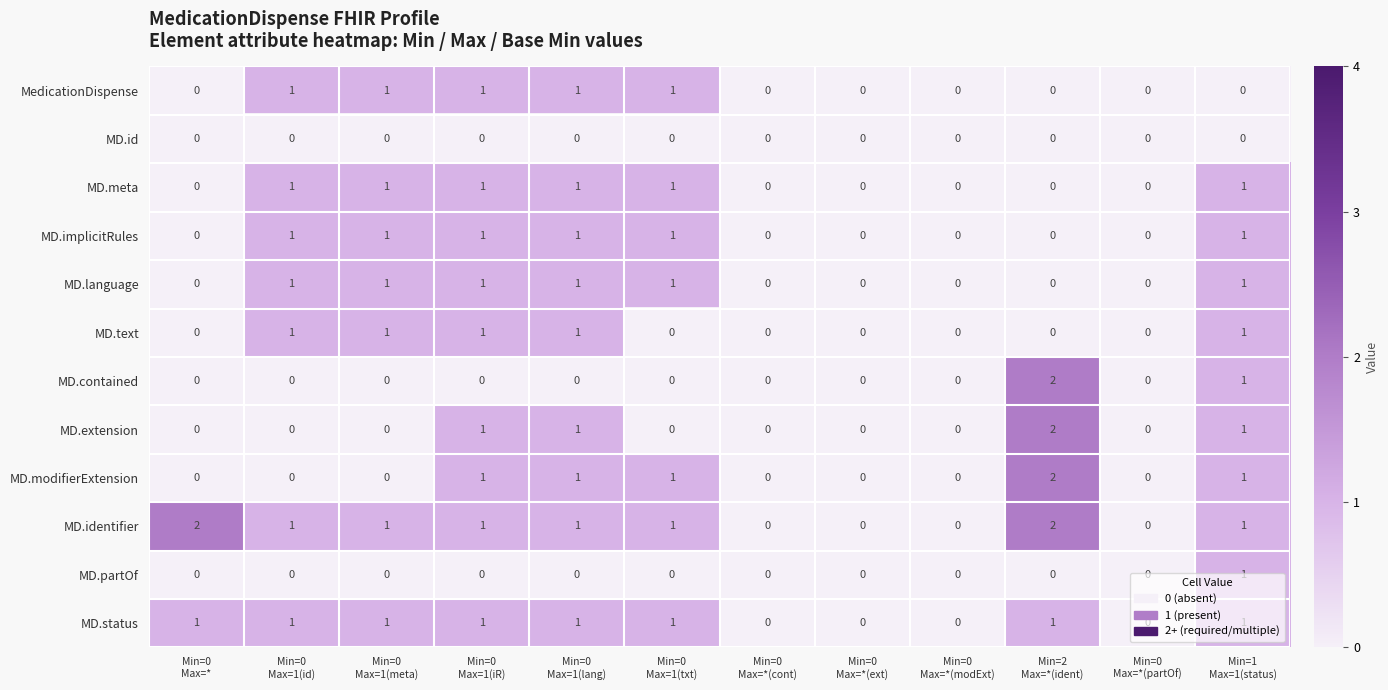

At which category is the sum across all series the highest?

Min=1
Max=1(status)